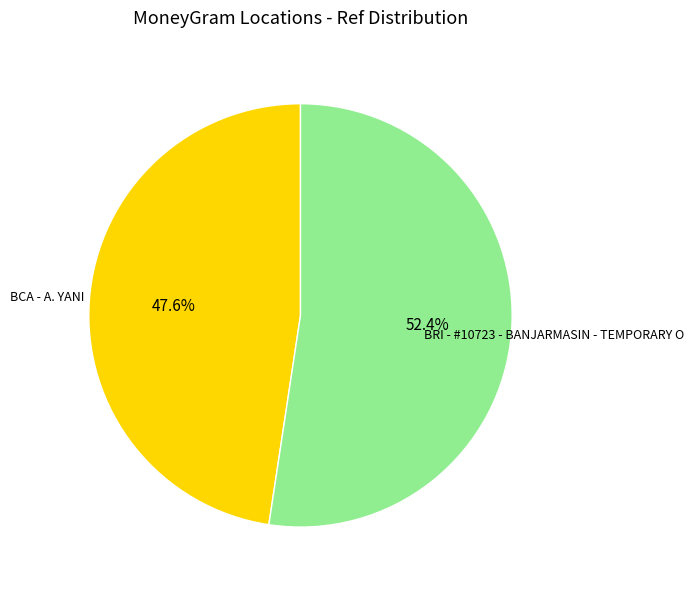

To the nearest percent, what is the combined percentage of BCA - A. YANI and BRI - #10723 - BANJARMASIN - TEMPORARY O?

100%